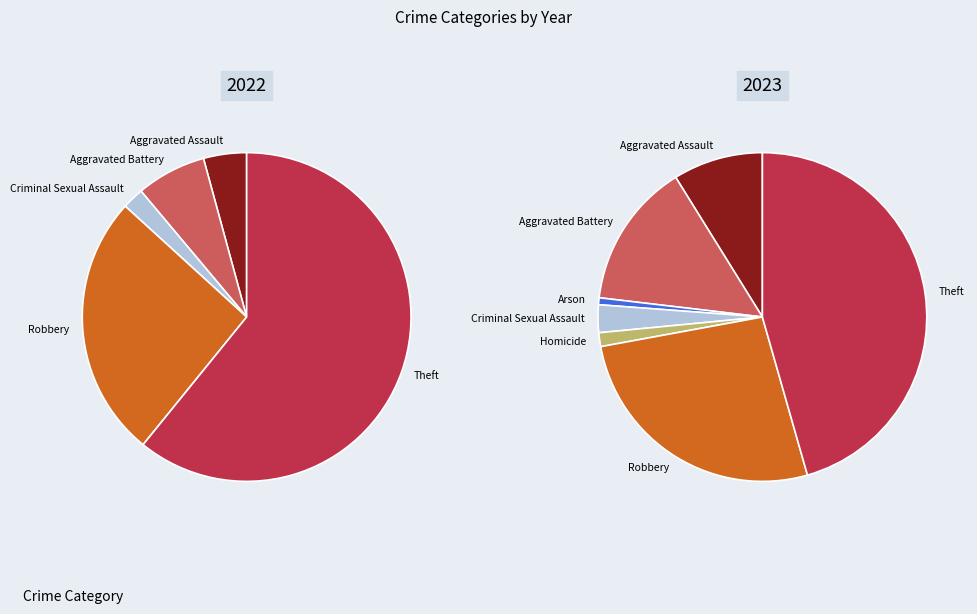

True or false: Homicide accounts for 11% of the total.

False